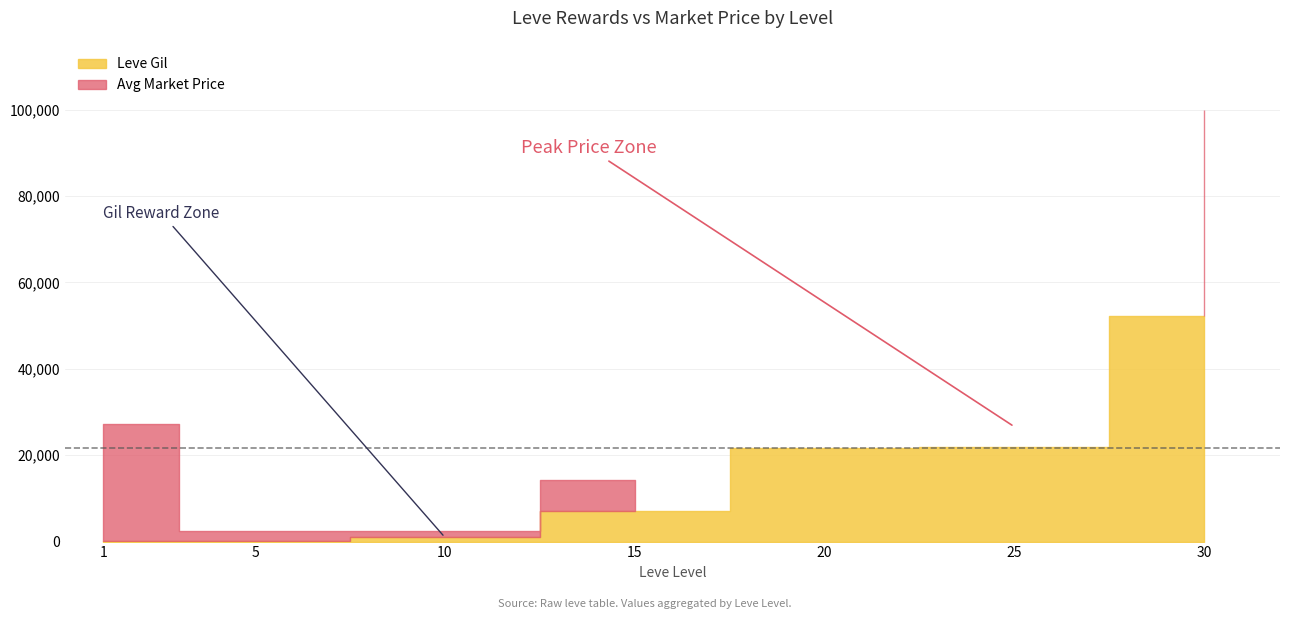

At which category is the sum across all series the highest?

30